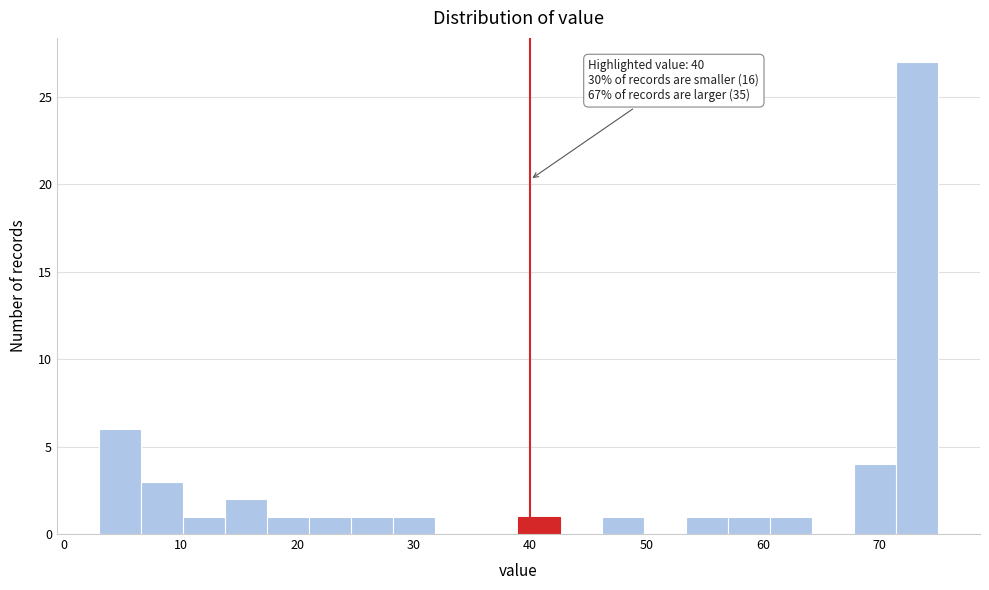

Read against the x-axis, roughly where is the centre of the tallest bar?

73